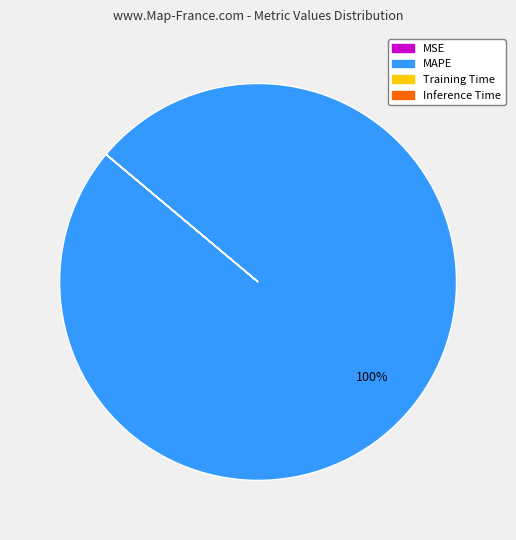

Does any single category account for the majority?

Yes